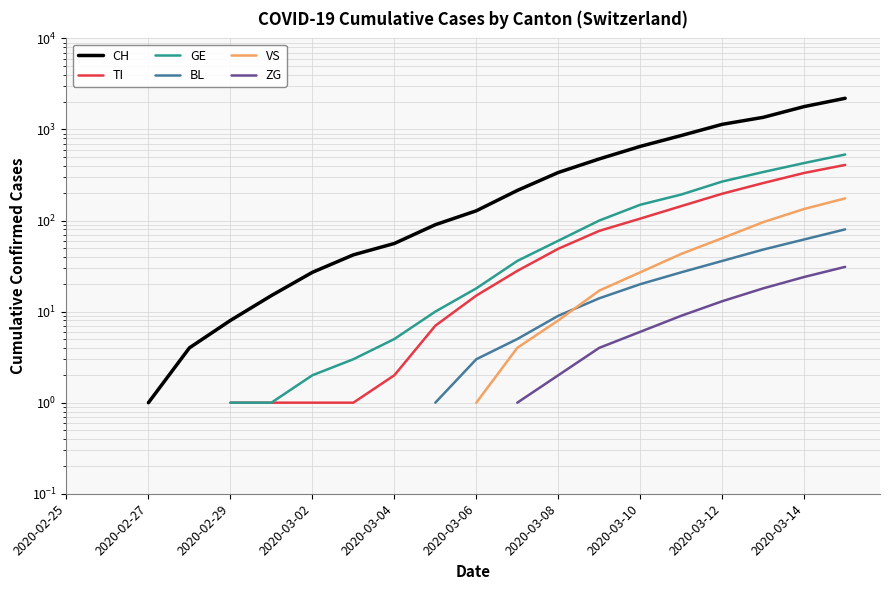

True or false: VS and CH intersect in this chart.

False